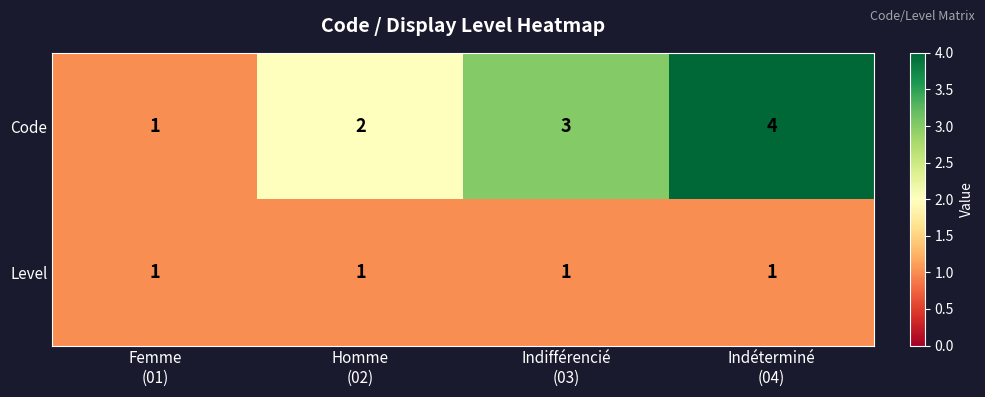

Between Homme
(02) and Indéterminé
(04), which series saw the biggest shift?

Code